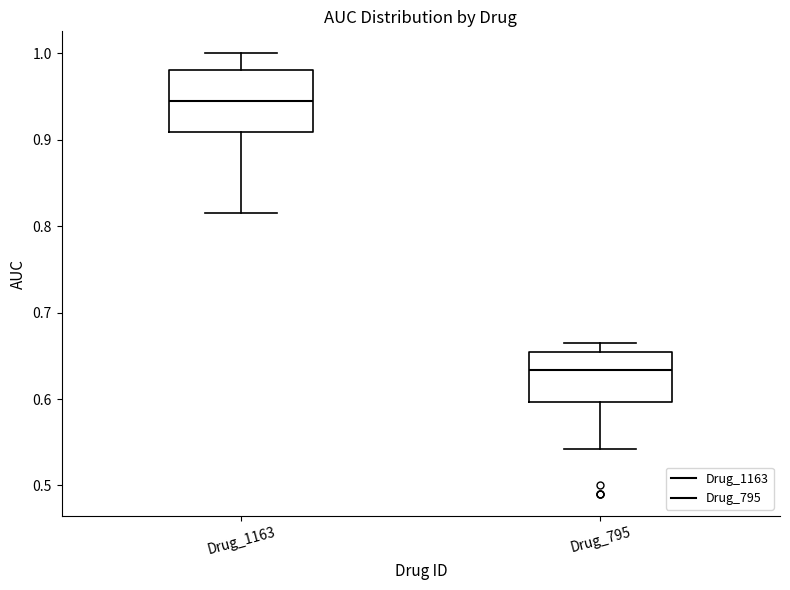

Reading left to right, read every box against the y-axis: the position of its median line, the range the box covers, and the ends of its whiskers. The values are not printed on the chart, so give them approximately, as read against the axis.

Drug_1163: median 0.94, box 0.91 to 0.98, whiskers 0.82 to 1.00
Drug_795: median 0.63, box 0.60 to 0.65, whiskers 0.54 to 0.66